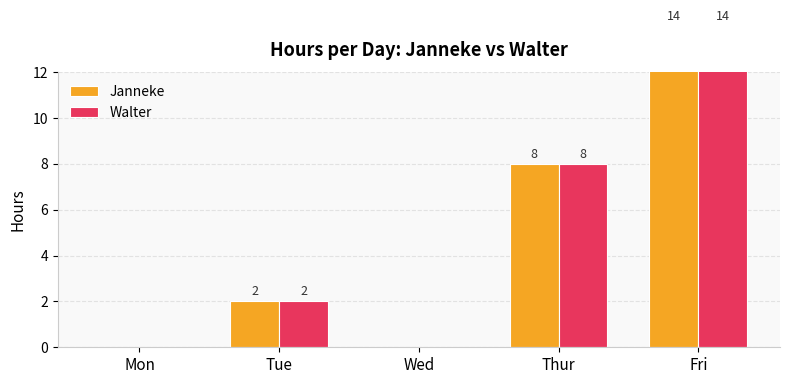

What are all the series names shown in the legend?

Janneke, Walter